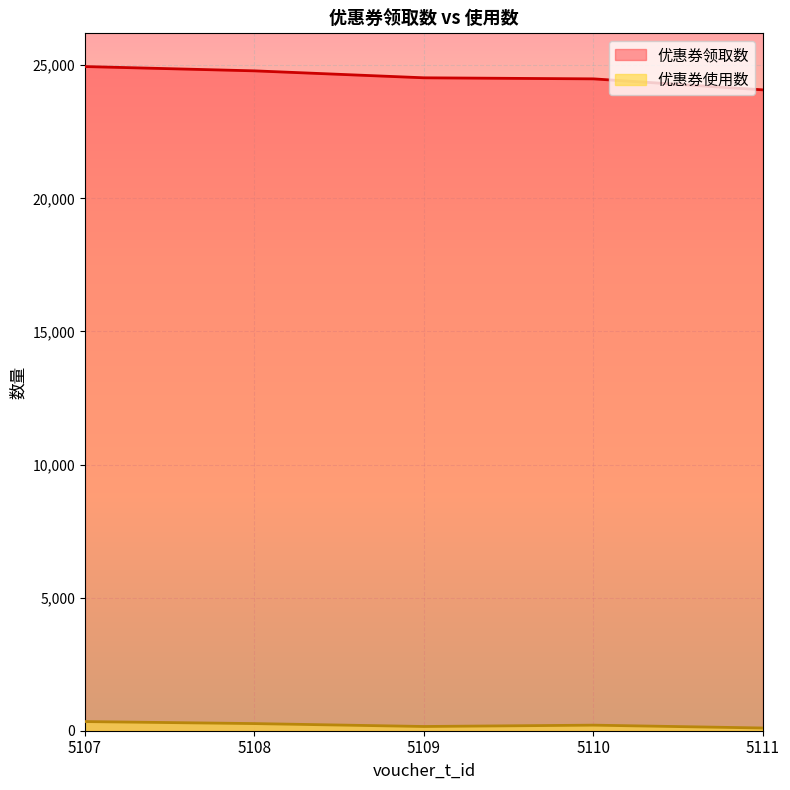

Which series has the largest total across all categories?

优惠券领取数